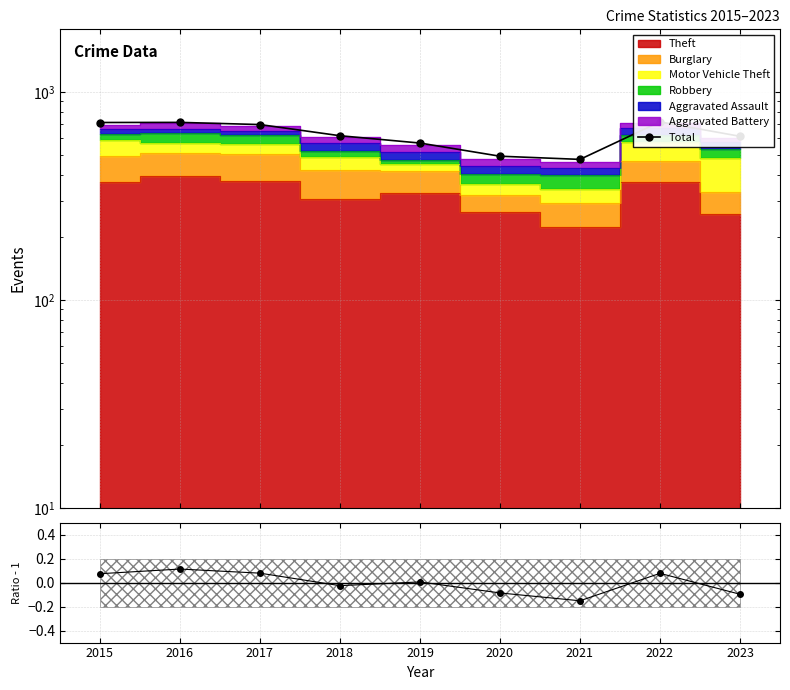

Reading left to right, transcribe all the data shown in this chart.

Total: 713.0	714.0	697.0	616.0	568.0	491.0	474.0	718.0	612.0
Theft ratio: 0.1	0.1	0.1	-0.0	0.0	-0.1	-0.2	0.1	-0.1